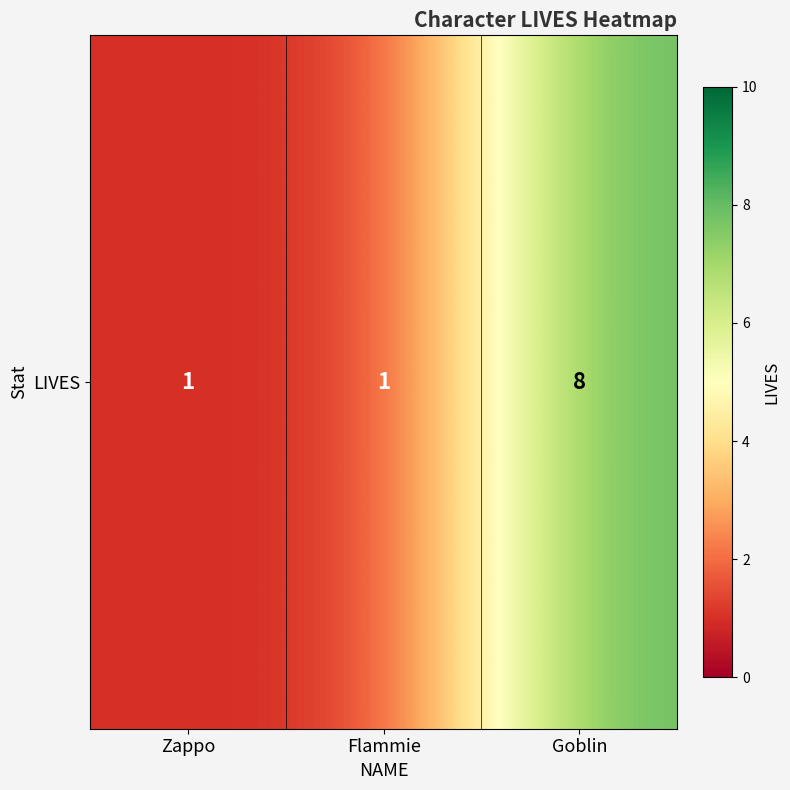

What is the sum of the values at Zappo and Flammie?

2